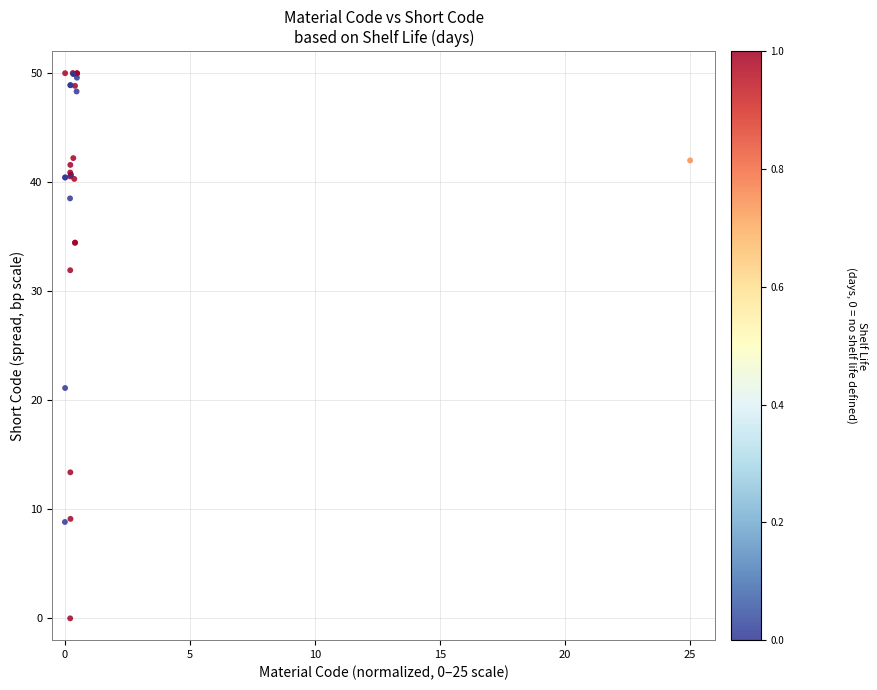

What Y value in the scatter plot is closest to 25?

21.1